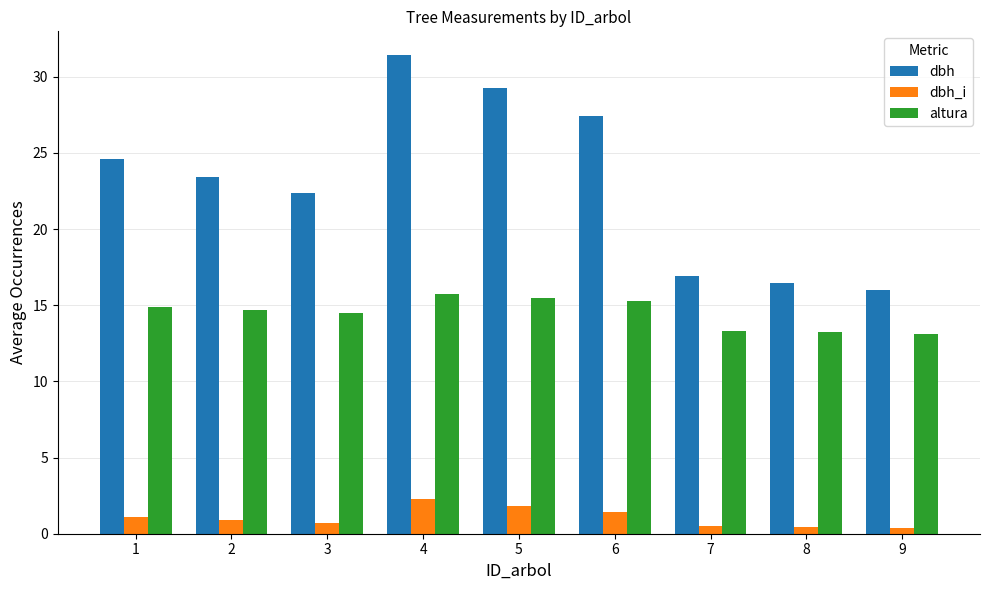

Rank the series at 1 from lowest to highest value.

dbh_i, altura, dbh